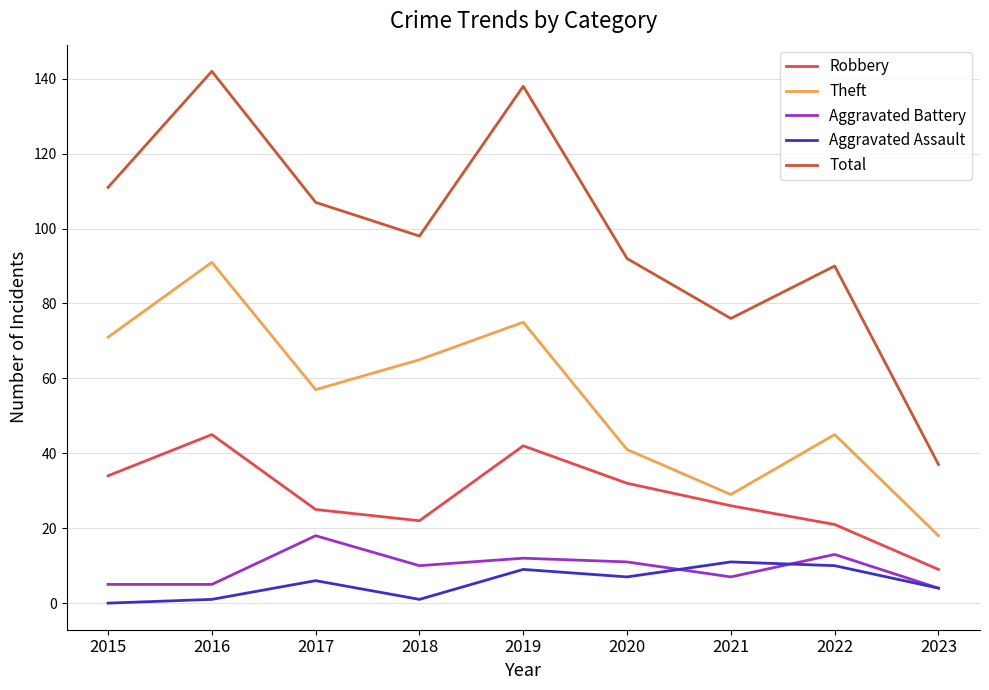

Which series changed the most between 2015 and 2022?

Theft